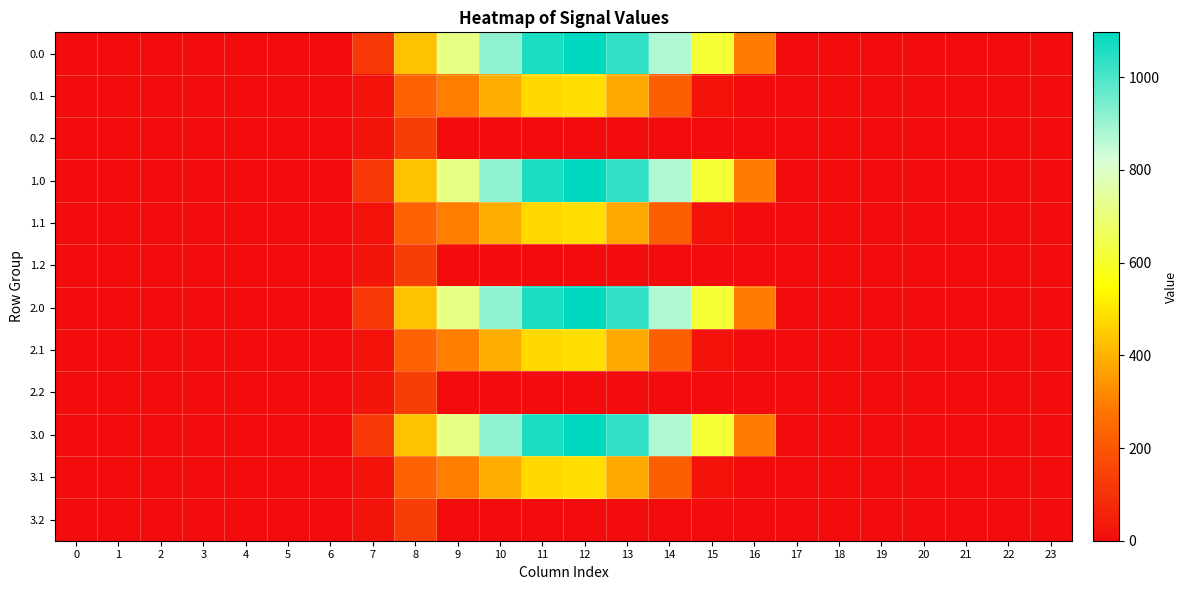

At which category is the sum across all series the highest?

12